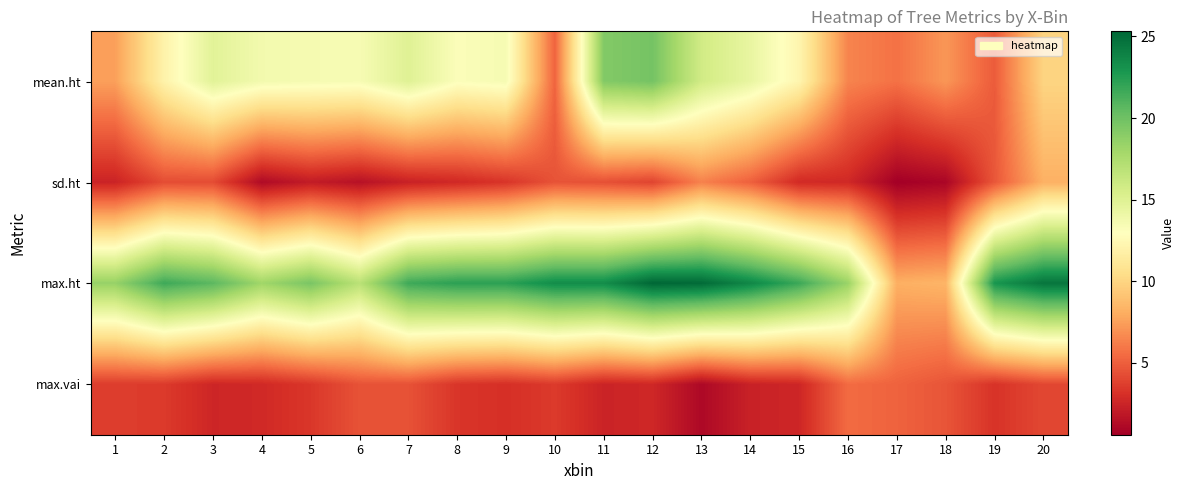

Reading left to right, list all the values displayed in this chart.

mean.ht: 1=7.5	2=12.0	3=14.8	4=13.7	5=13.6	6=13.5	7=15.0	8=13.2	9=13.5	10=5.2	11=19.2	12=19.8	13=15.8	14=14.4	15=12.2	16=6.5	17=5.7	18=7.2	19=4.9	20=10.0
sd.ht: 1=2.5	2=4.3	3=4.2	4=1.2	5=2.1	6=1.5	7=2.3	8=2.7	9=3.3	10=4.5	11=4.4	12=3.9	13=6.3	14=5.0	15=2.8	16=2.7	17=0.6	18=1.0	19=4.7	20=8.2
max.ht: 1=18.5	2=21.7	3=20.7	4=18.1	5=19.6	6=16.9	7=21.7	8=22.3	9=22.3	10=23.4	11=23.4	12=25.3	13=25.1	14=23.7	15=21.7	16=18.4	17=8.2	18=8.4	19=22.9	20=24.6
max.vai: 1=3.6	2=3.5	3=2.6	4=2.8	5=3.4	6=4.5	7=4.5	8=3.3	9=3.1	10=3.5	11=2.5	12=2.7	13=1.1	14=2.4	15=2.6	16=5.5	17=5.2	18=4.6	19=3.2	20=4.1